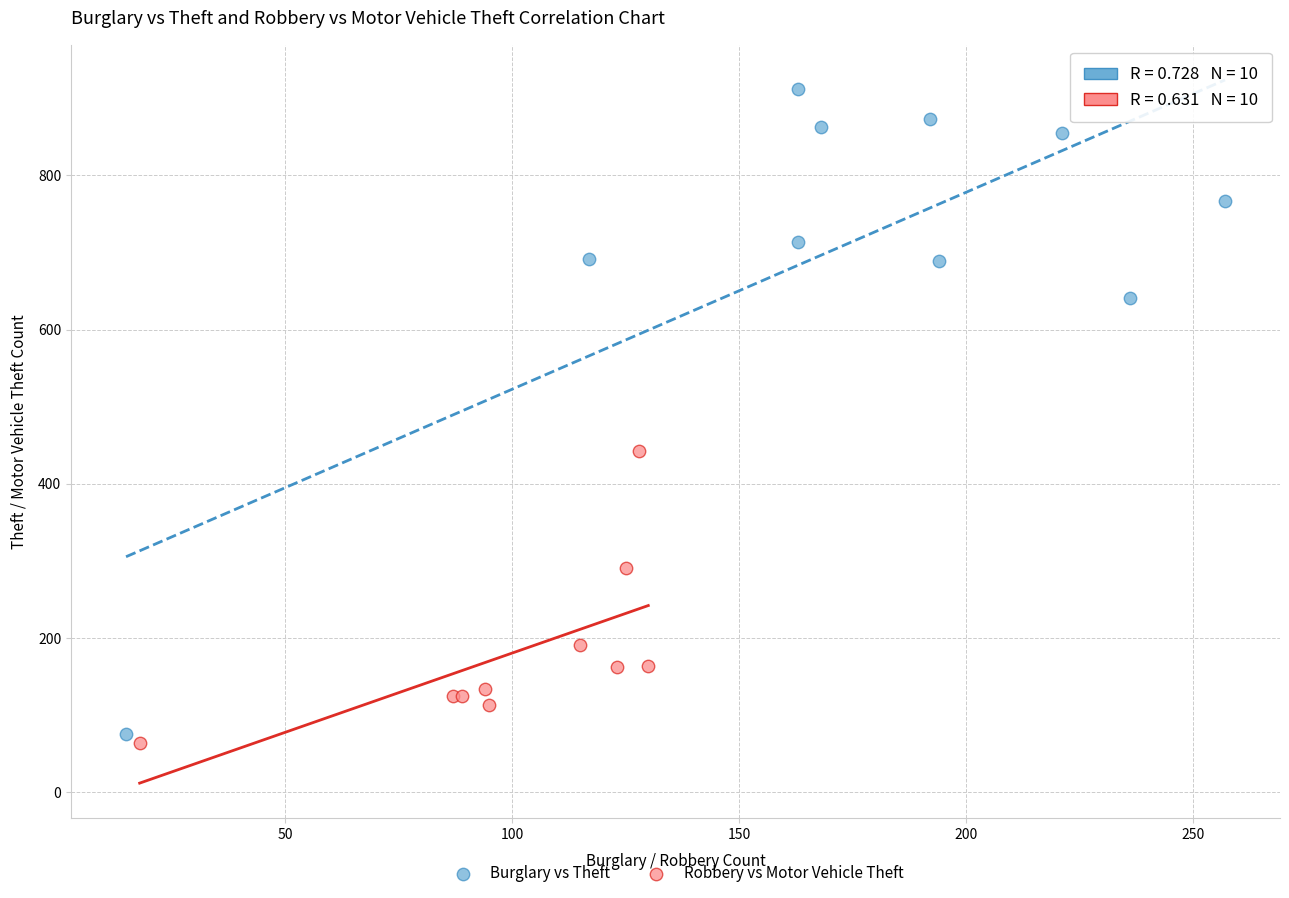

Which series contains the lowest Y value?

Robbery vs Motor Vehicle Theft